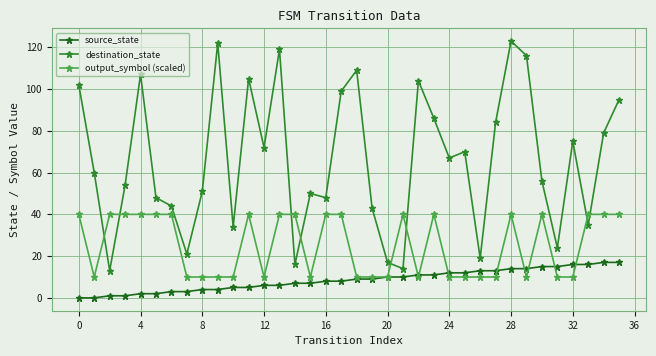

Rank the series by their average value, from lowest to highest.

source_state, output_symbol (scaled), destination_state